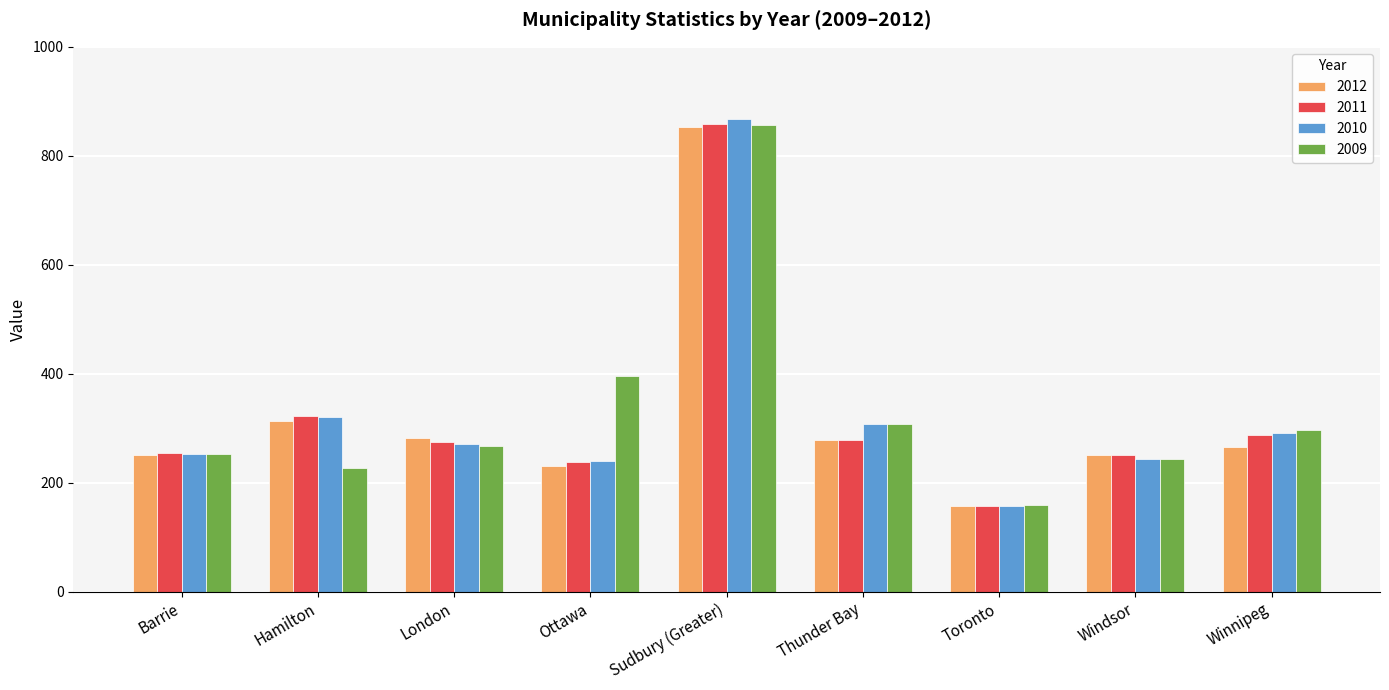

How many distinct data groups are displayed?

4